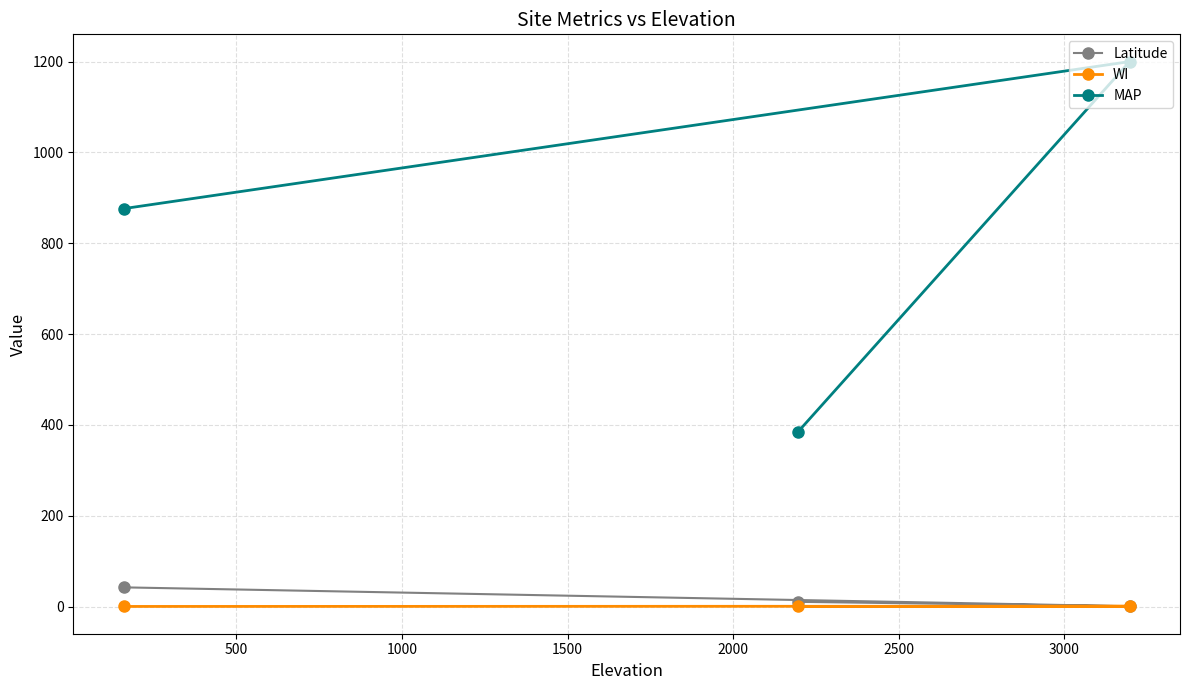

What is the average value of the MAP series?

820.4